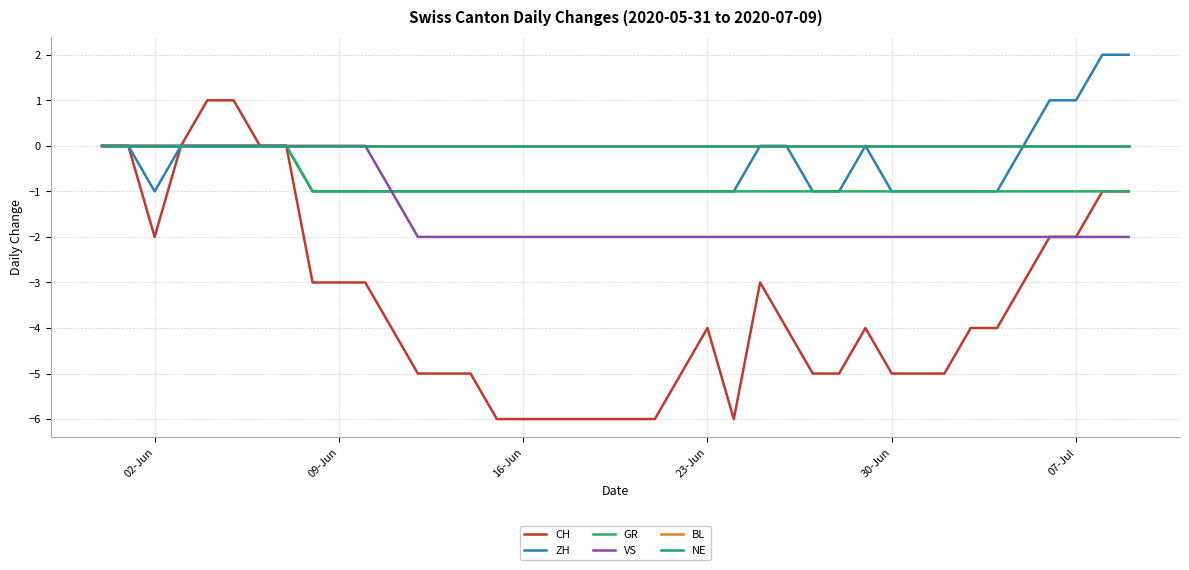

Reading right to left, list all the values displayed in this chart.

CH: -1	-1	-2	-2	-3	-4	-4	-5	-5	-5	-4	-5	-5	-4	-3	-6	-4	-5	-6	-6	-6	-6	-6	-6	-6	-5	-5	-5	-4	-3	-3	-3	0	0	1	1	0	-2	0	0
ZH: 2	2	1	1	0	-1	-1	-1	-1	-1	0	-1	-1	0	0	-1	-1	-1	-1	-1	-1	-1	-1	-1	-1	-1	-1	-1	-1	-1	-1	-1	0	0	0	0	0	-1	0	0
GR: -1	-1	-1	-1	-1	-1	-1	-1	-1	-1	-1	-1	-1	-1	-1	-1	-1	-1	-1	-1	-1	-1	-1	-1	-1	-1	-1	-1	-1	-1	-1	-1	0	0	0	0	0	0	0	0
VS: -2	-2	-2	-2	-2	-2	-2	-2	-2	-2	-2	-2	-2	-2	-2	-2	-2	-2	-2	-2	-2	-2	-2	-2	-2	-2	-2	-2	-1	0	0	0	0	0	0	0	0	0	0	0
BL: 0	0	0	0	0	0	0	0	0	0	0	0	0	0	0	0	0	0	0	0	0	0	0	0	0	0	0	0	0	0	0	0	0	0	0	0	0	0	0	0
NE: 0	0	0	0	0	0	0	0	0	0	0	0	0	0	0	0	0	0	0	0	0	0	0	0	0	0	0	0	0	0	0	0	0	0	0	0	0	0	0	0